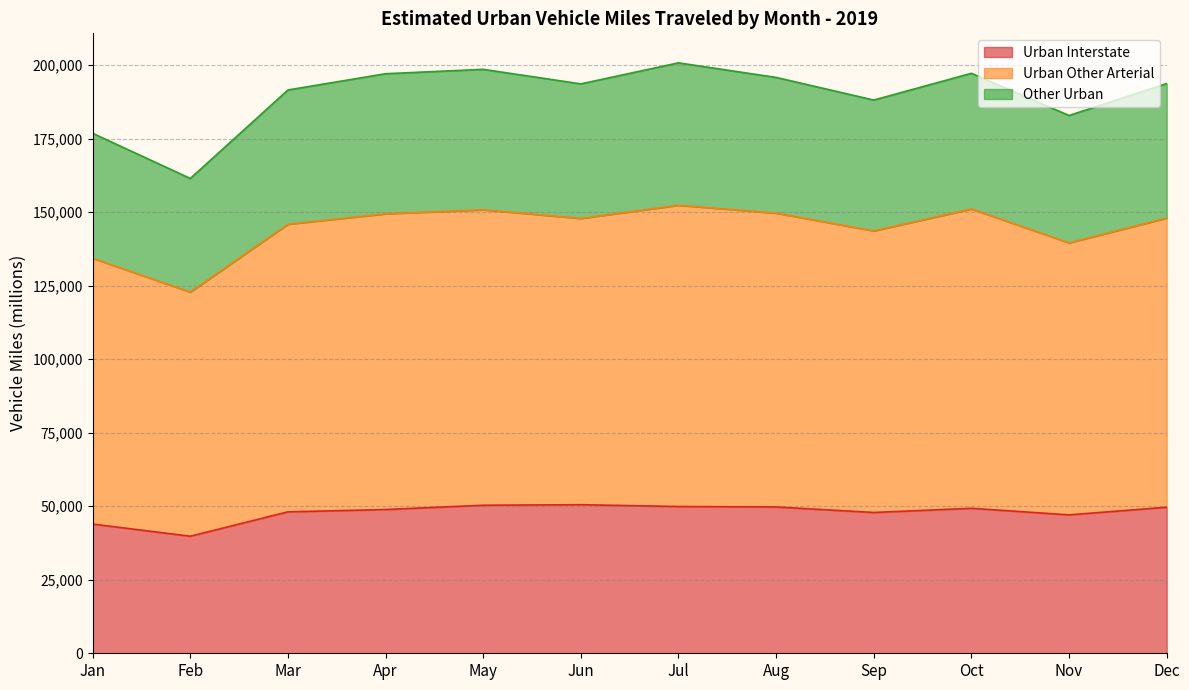

At which category does Urban Other Arterial reach its first local peak?

May